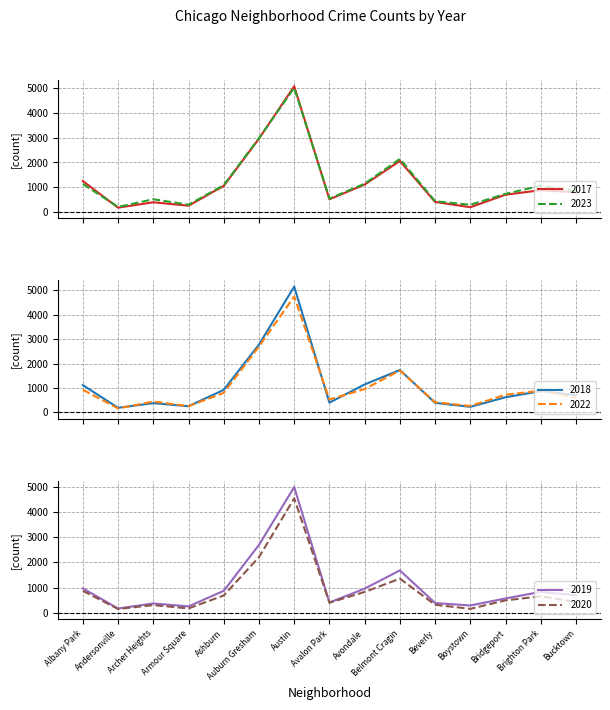

Which series ends up on top after the final intersection of 2017 and 2022?

2017